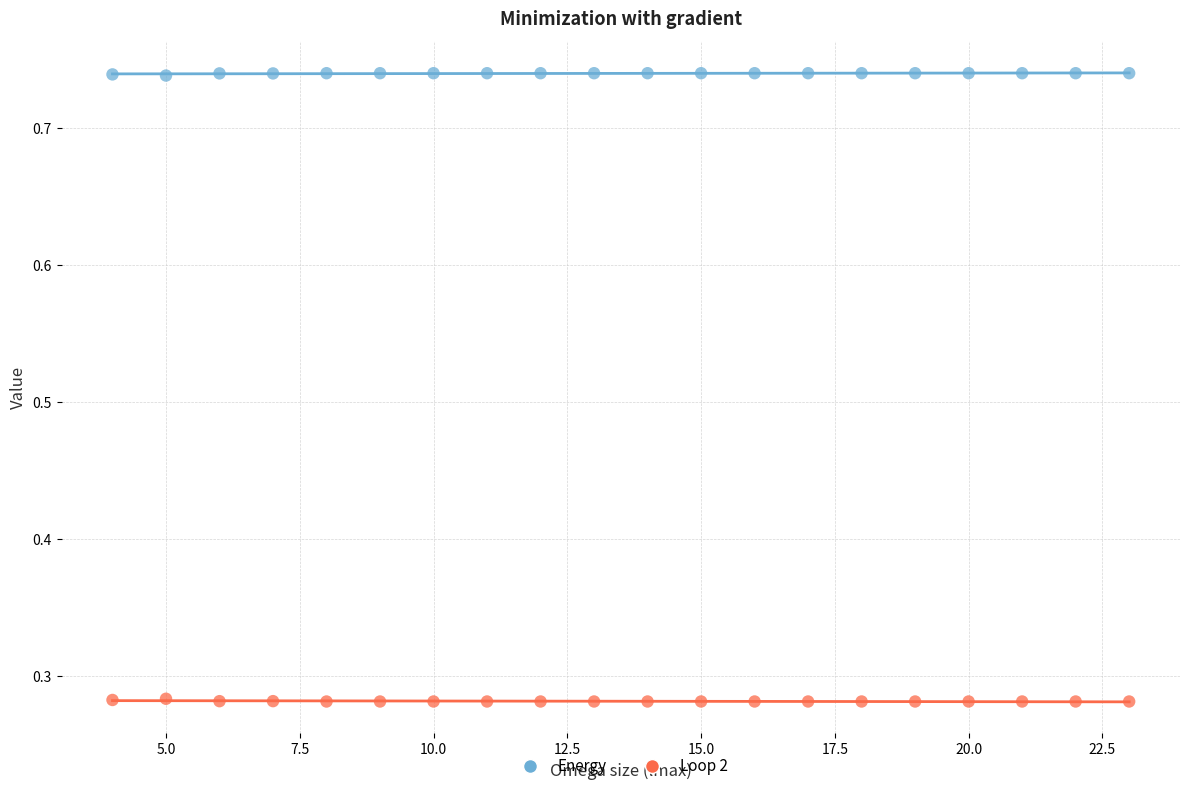

Across all data points, what is the range of Y values (max minus min)?

0.5